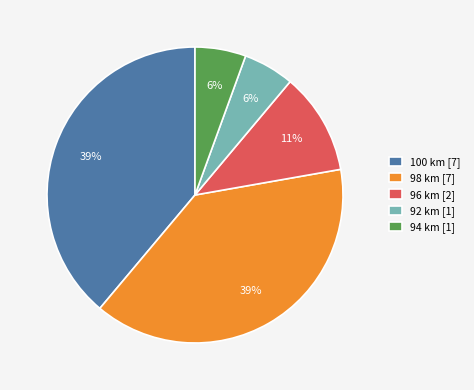

Is the sum of 96 km [2] and 92 km [1] greater than half?

No